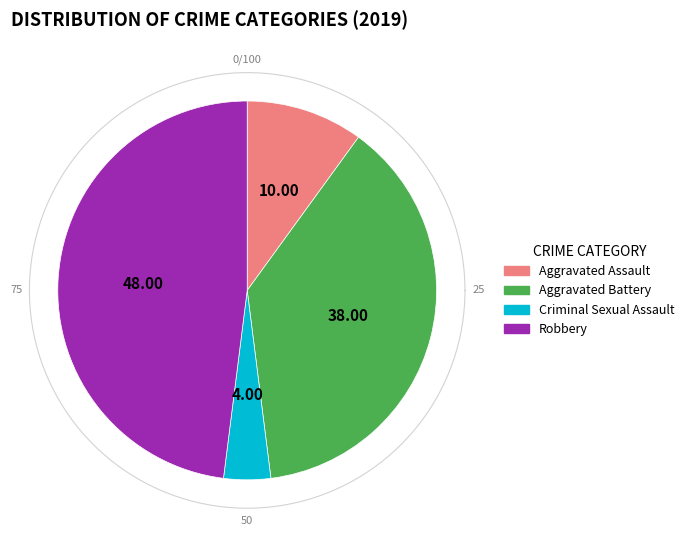

Which category has the smallest portion of the pie?

Criminal Sexual Assault